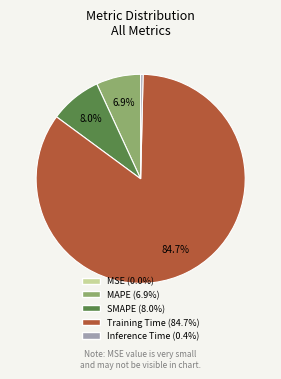

Which slice represents more than half of the pie?

Training Time